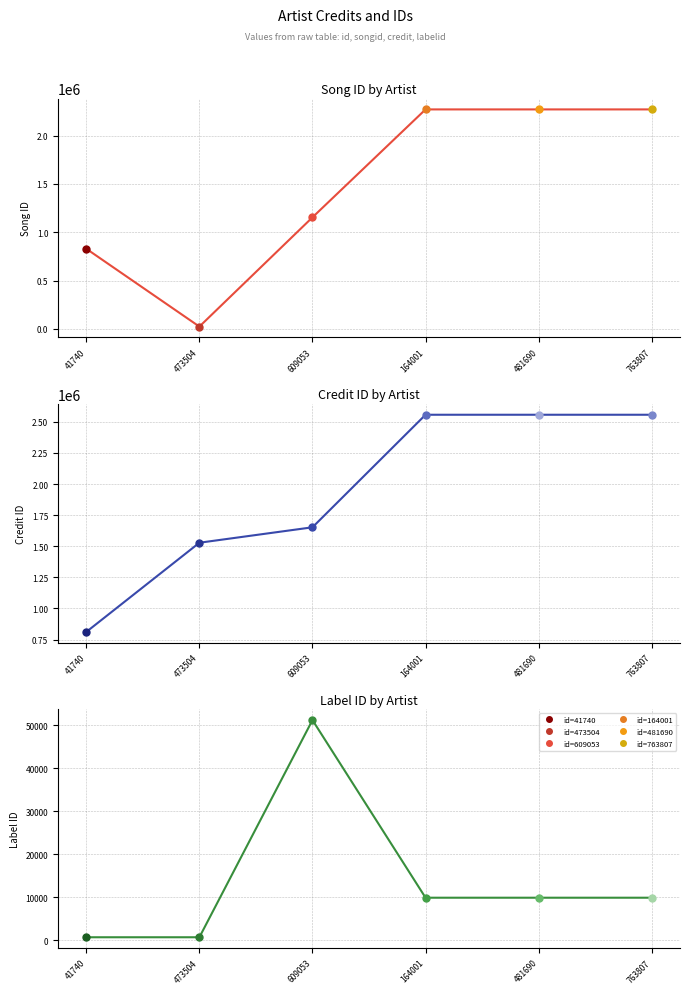

What is the value of the songid point at the 2nd from the left?

23209